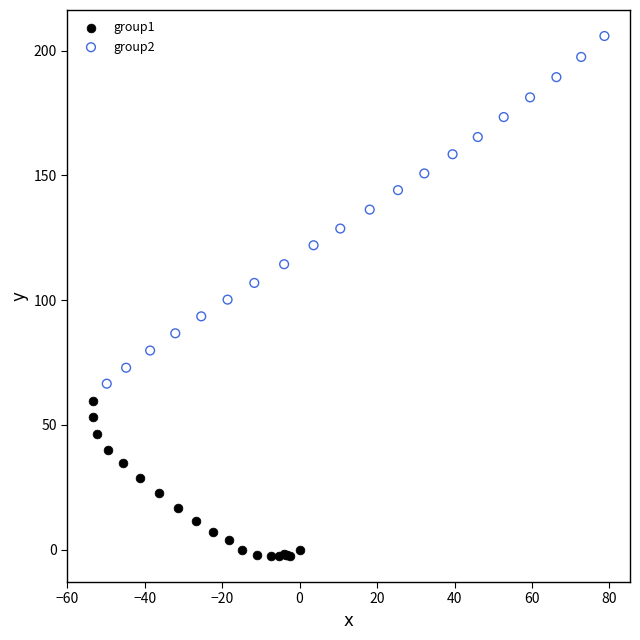

Which series has the largest Y range (max minus min)?

group2